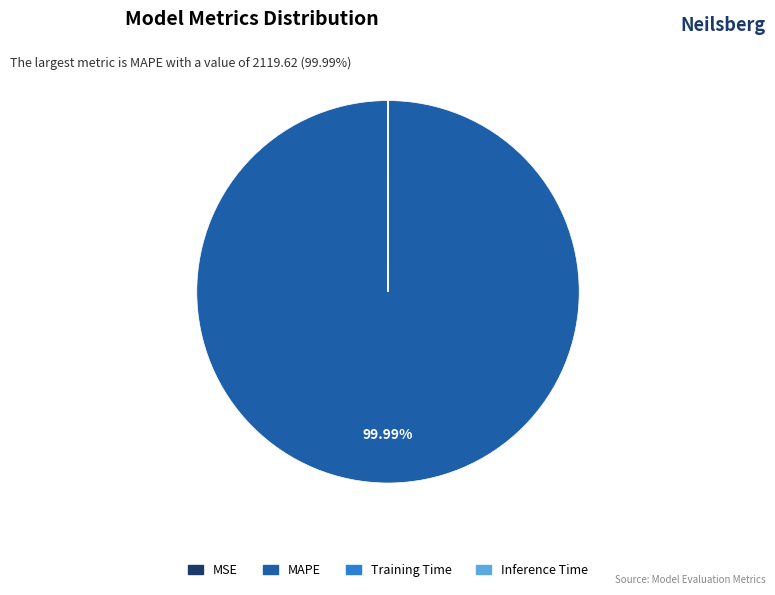

Is there any slice that represents more than half of the pie?

Yes